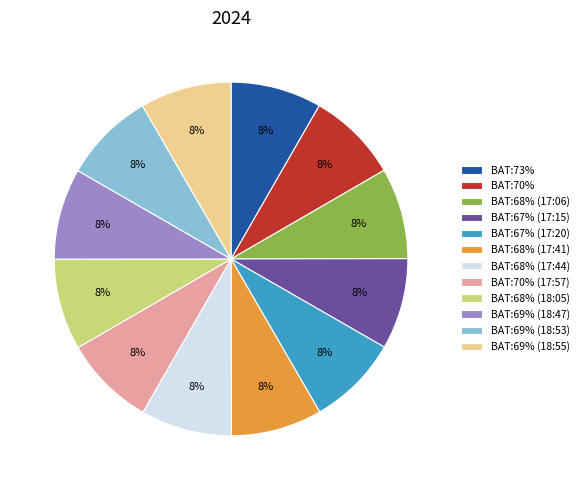

How many slices are in this pie chart?

12